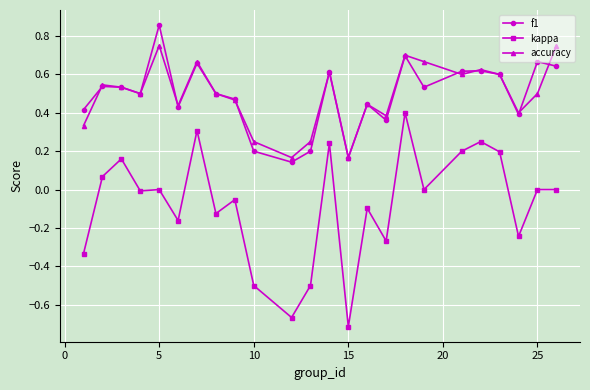

True or false: accuracy and kappa cross at least once.

False